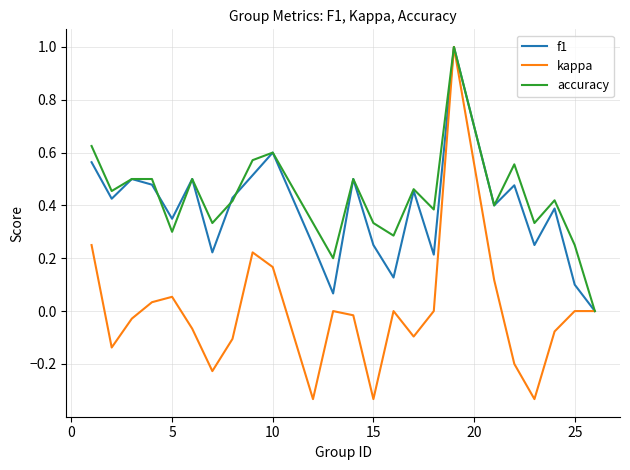

What is the greatest value displayed?

1.0